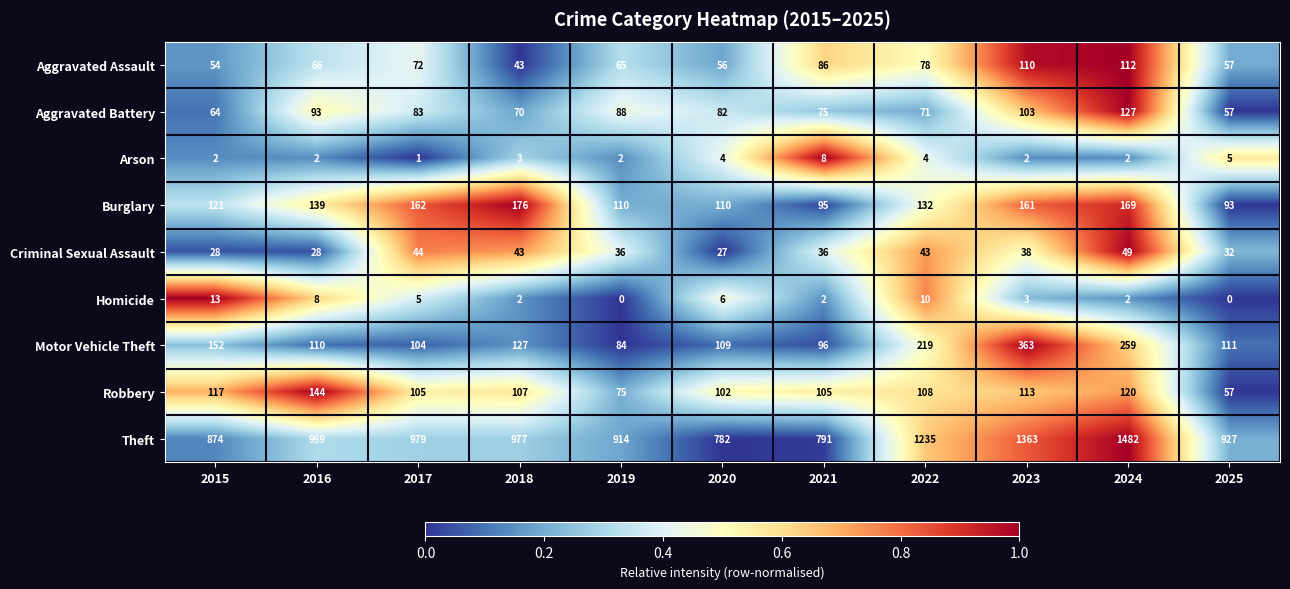

The value of Burglary at 2018 is 117. True or false?

False